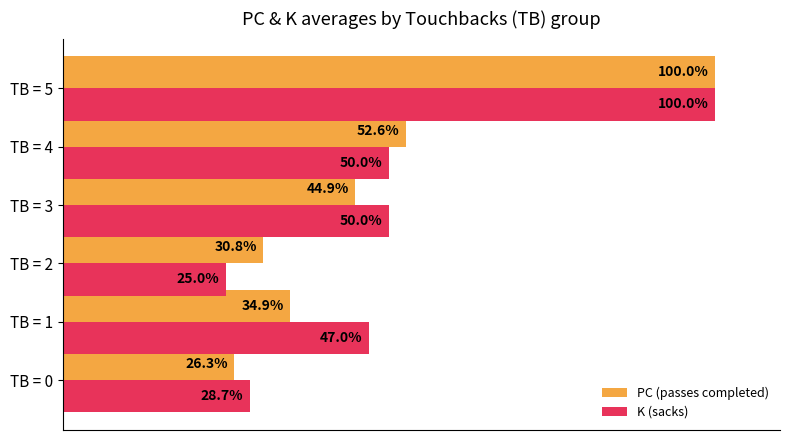

Which series changed the most between TB = 1 and TB = 4?

PC (passes completed)